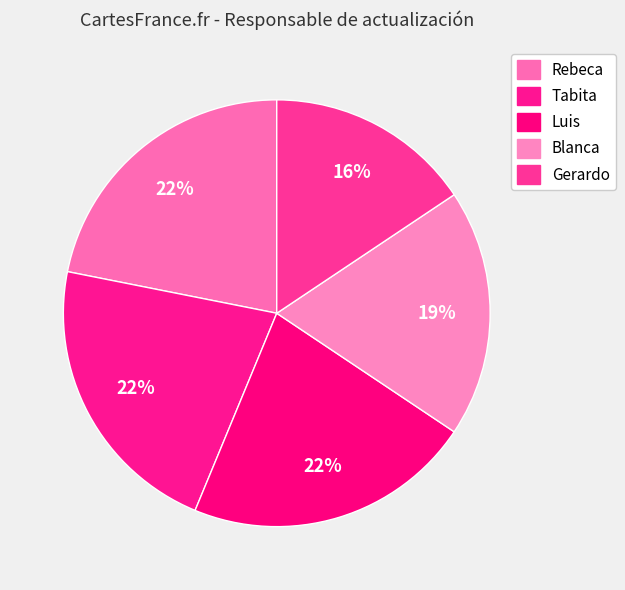

To the nearest percent, what is the average slice percentage?

20%